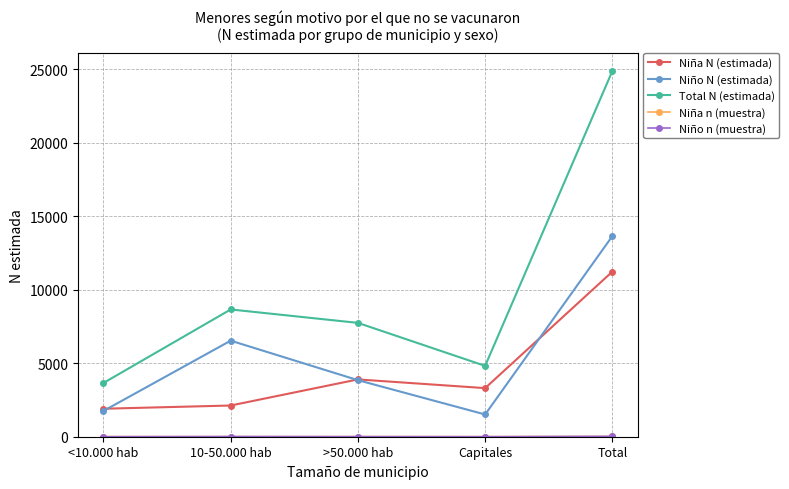

How many lines are shown in the chart?

5